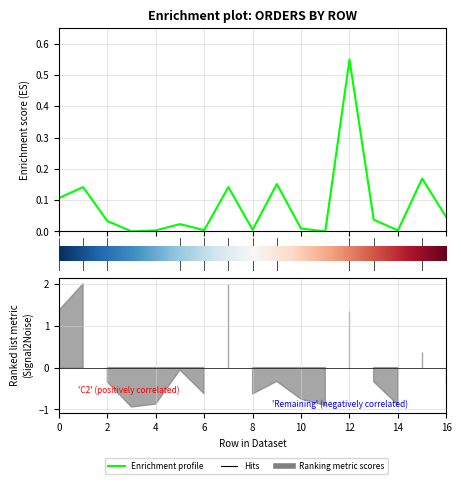

Does the chart display data point markers on the line(s)?

No